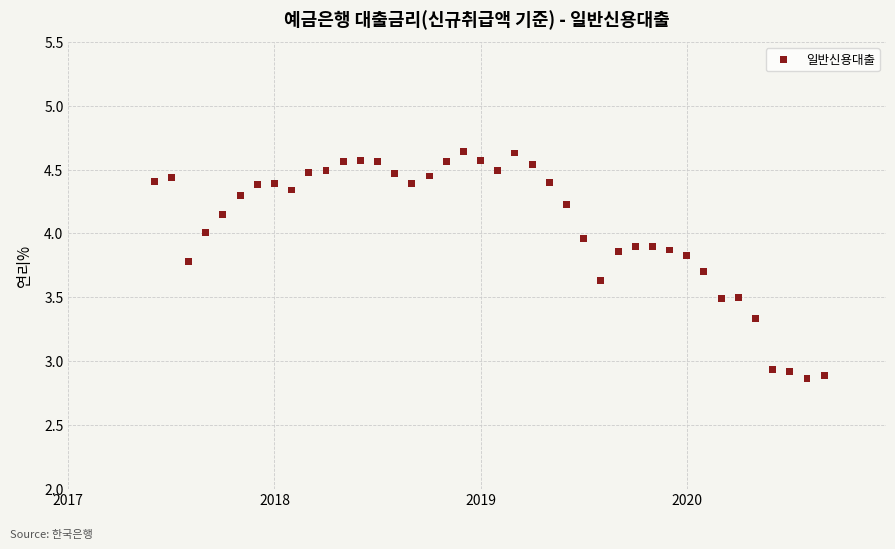

What is the range of Y values (max minus min)?

1.8